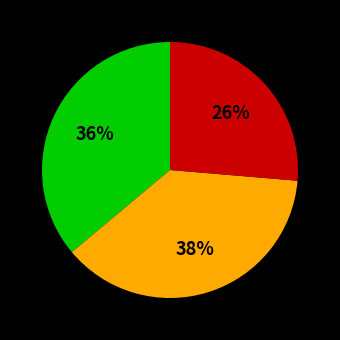

Is there any slice that represents more than half of the pie?

No